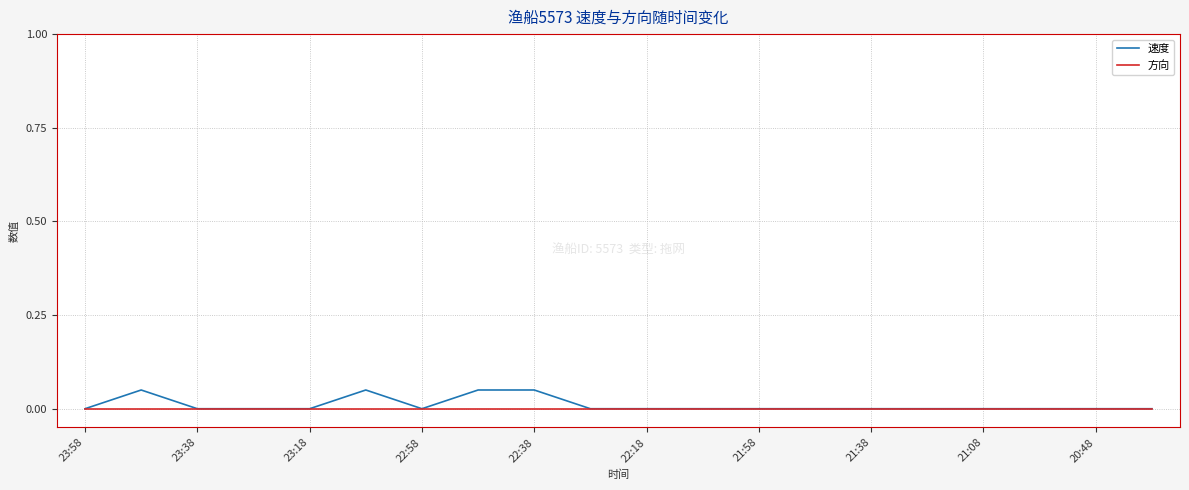

What are all the series names shown in the legend?

速度, 方向